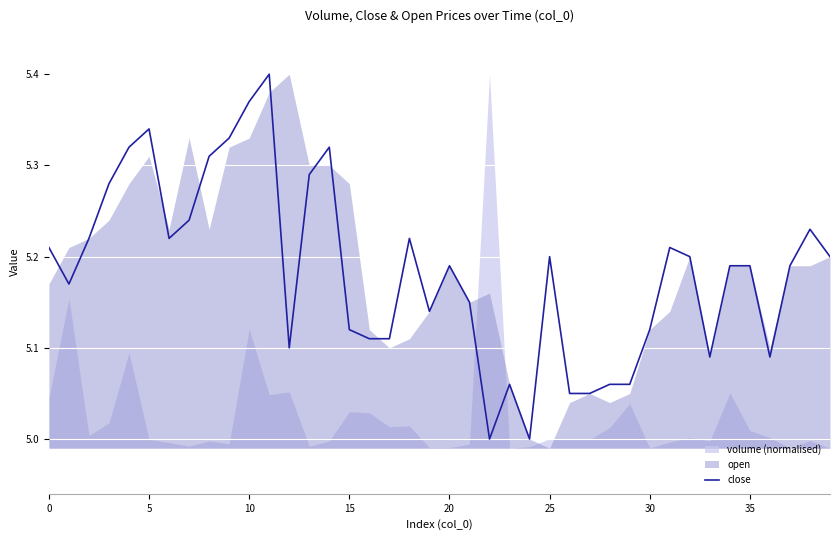

How many lines are shown in the chart?

1